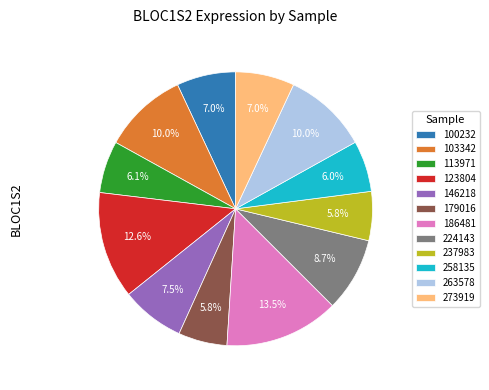

What is the total percentage of 179016 and 258135?

11.8%